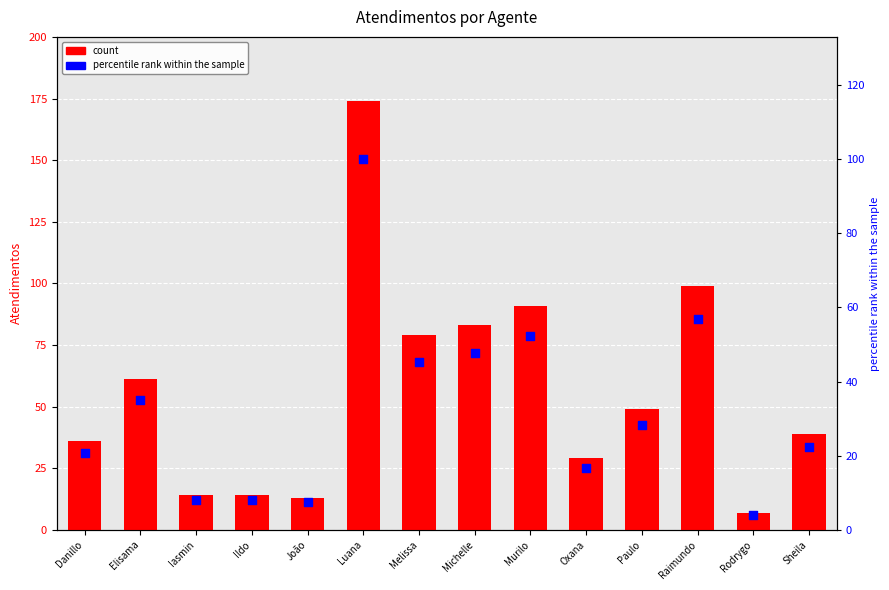

At how many categories does at least one series exceed 143?

1